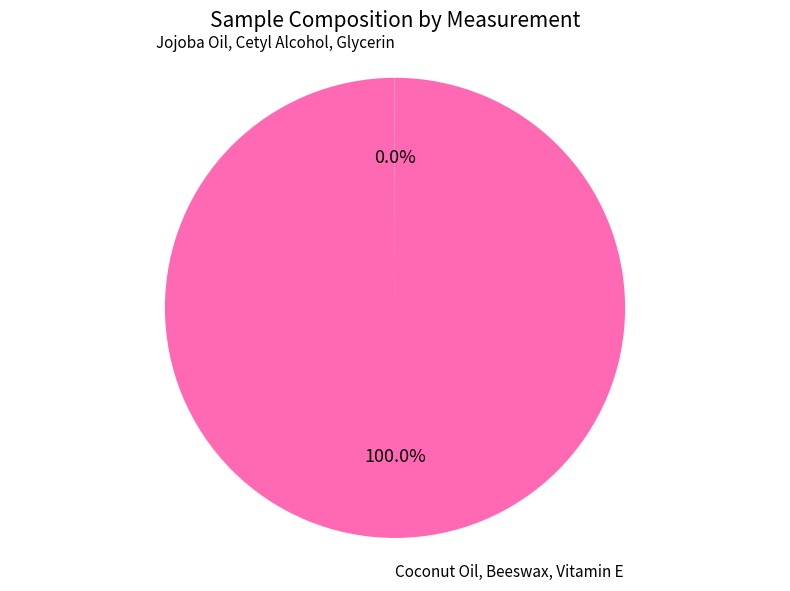

Is there a majority slice in this chart?

Yes